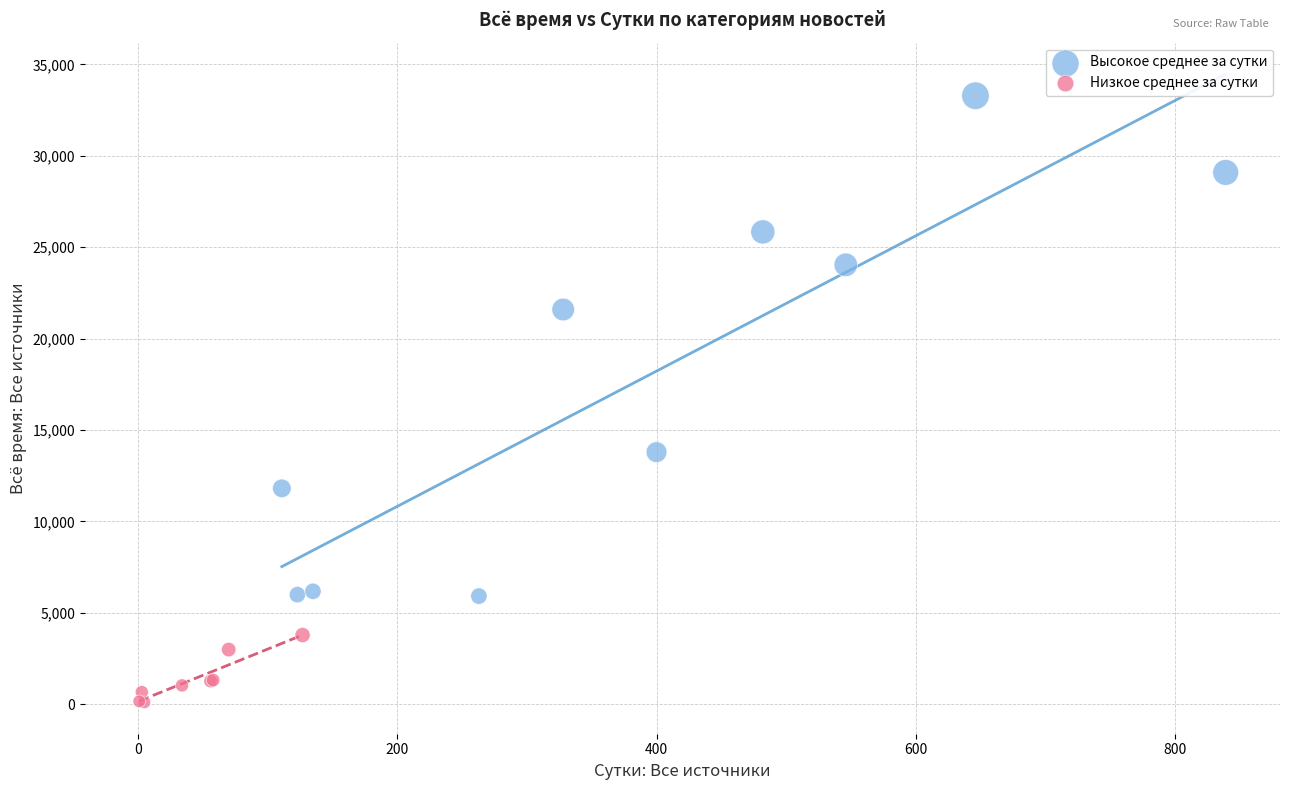

Which series reaches the minimum Y coordinate?

Низкое среднее за сутки